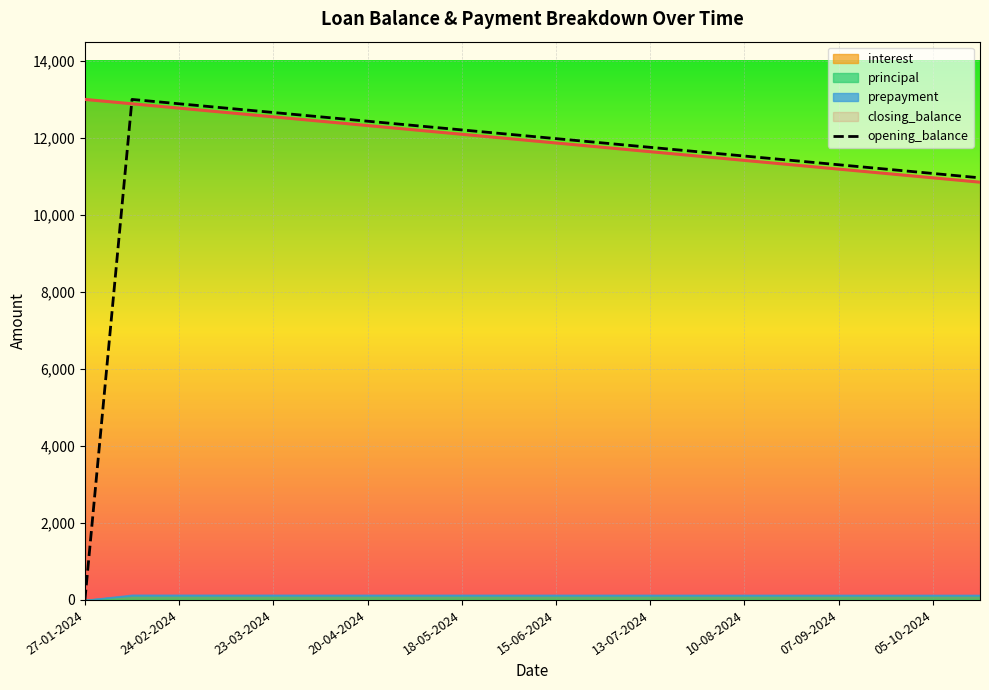

What is the highest value of the opening_balance series?

13000.0